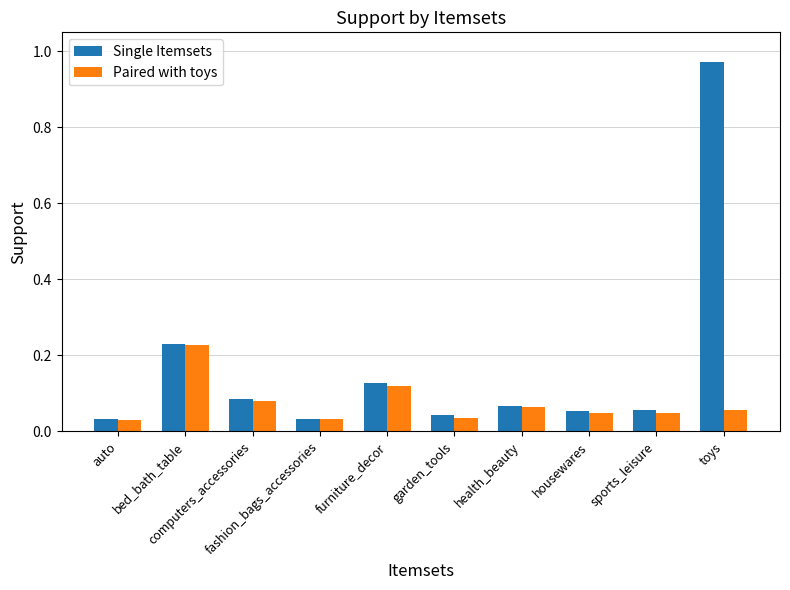

Which series has the widest spread of values?

Single Itemsets